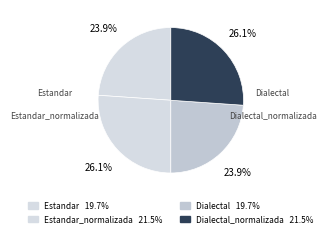

Which category has the biggest portion of the pie?

Estandar_normalizada